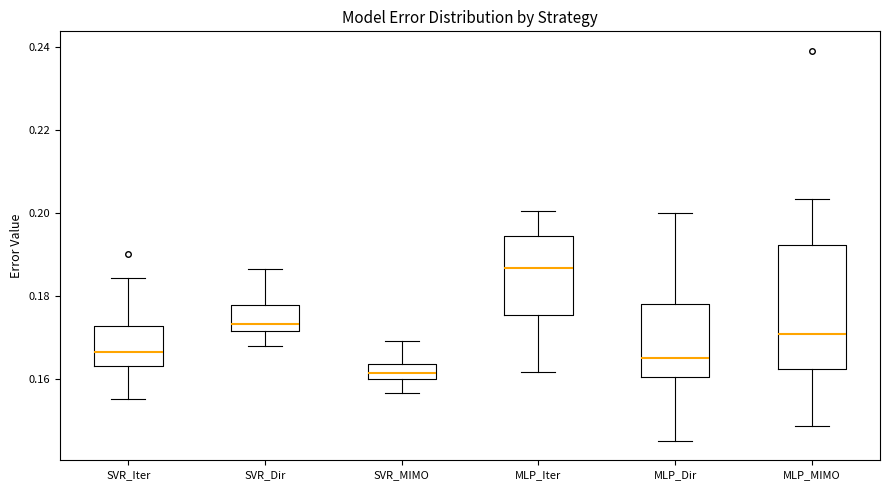

Where does the lower whisker of the box for SVR_Dir end on the y-axis? The values are not printed on the chart, so give them approximately, as read against the axis.

0.168